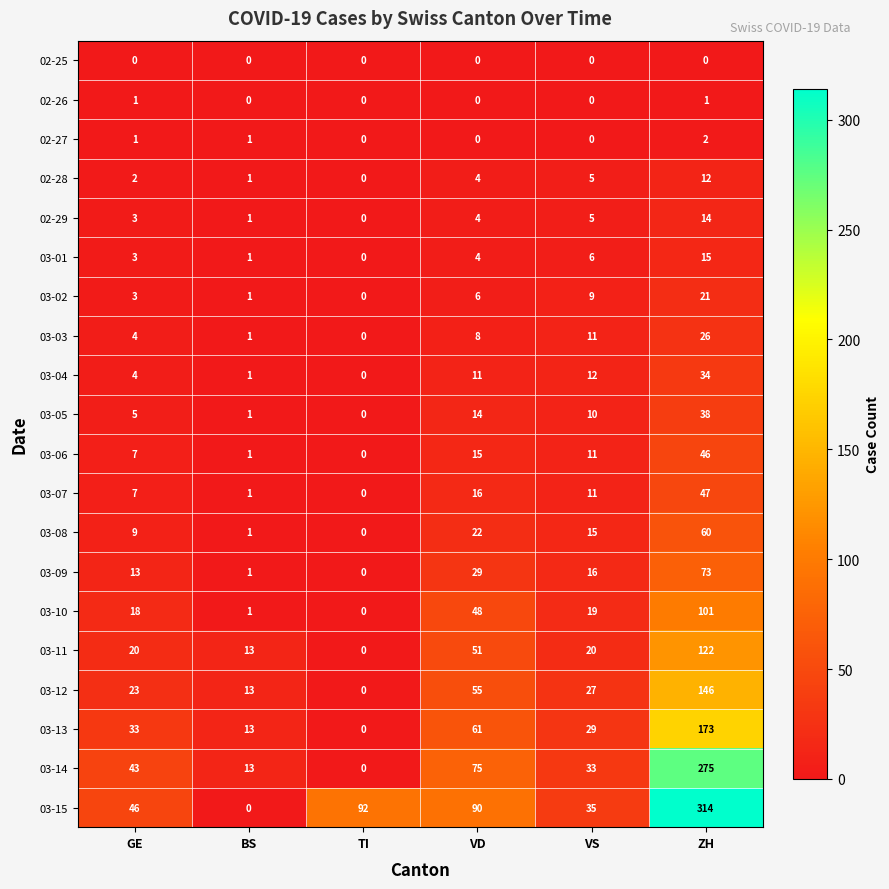

The value of 02-27 at VS is -1. True or false?

False